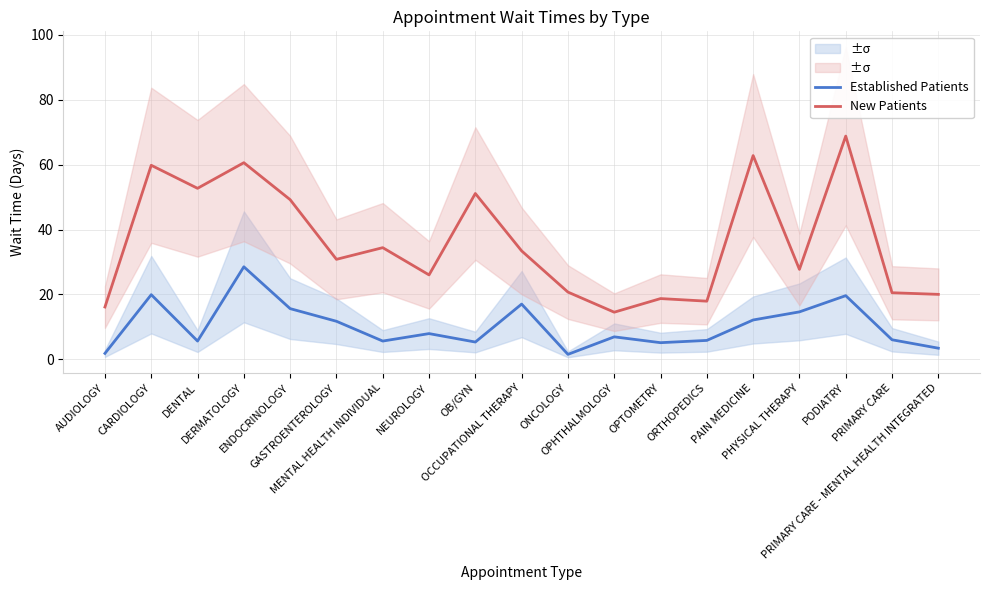

How many interior local valleys does the New Patients series have?

6